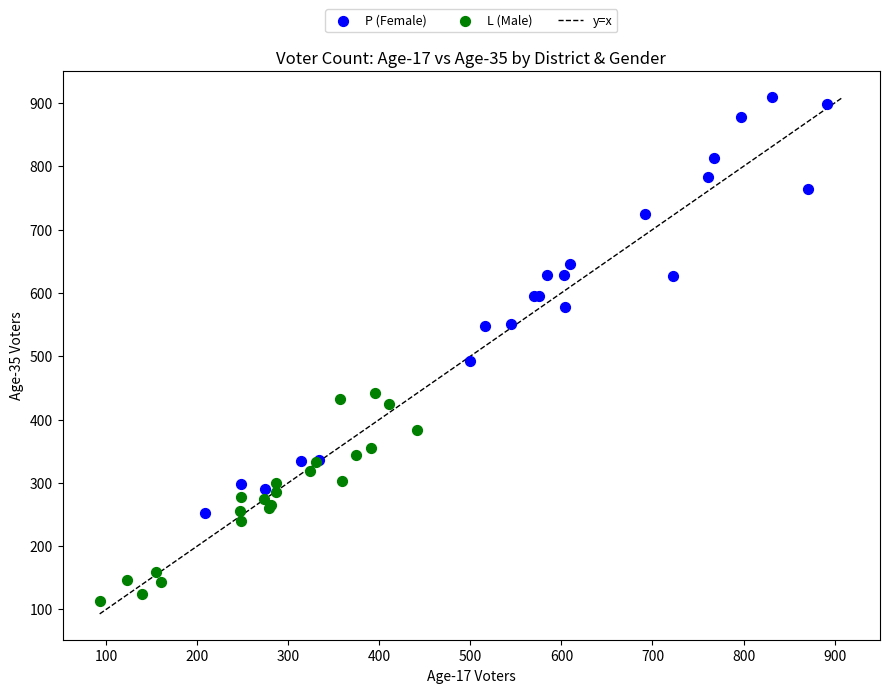

Which series reaches the minimum Y coordinate?

L (Male)